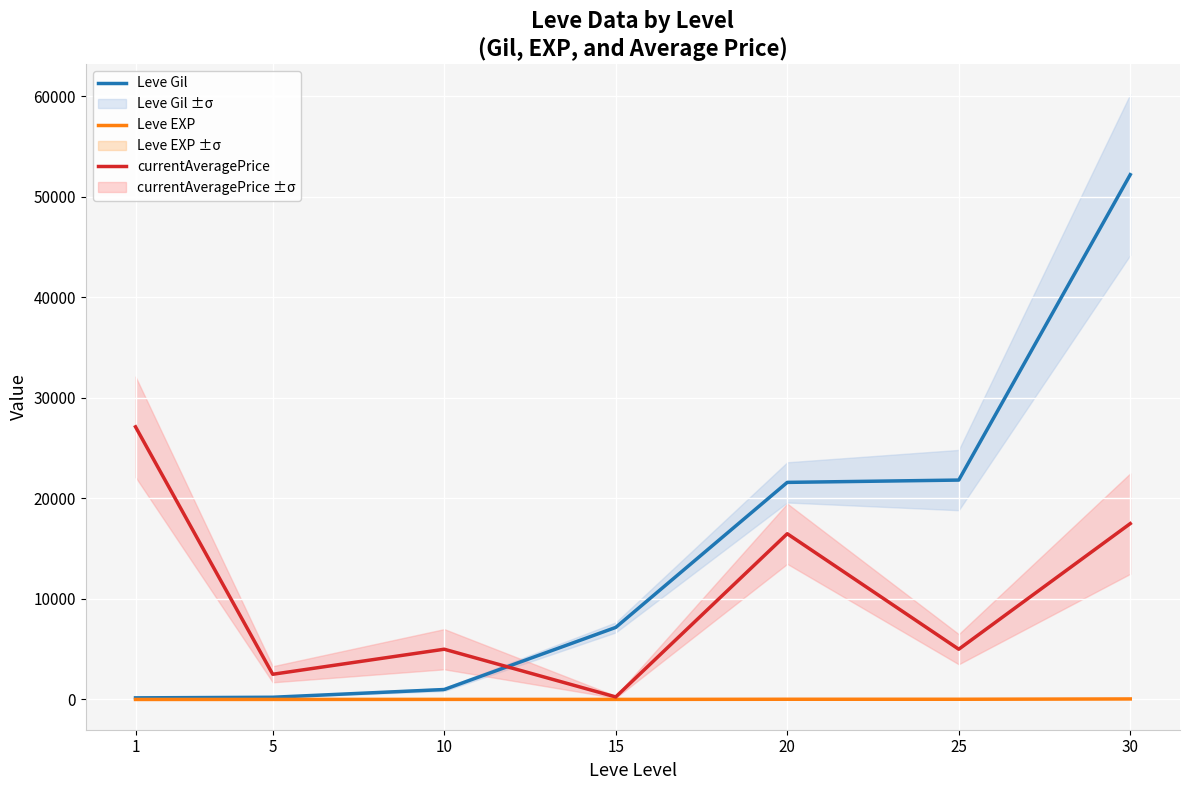

What is the spread (max minus min) of values at 5?

2502